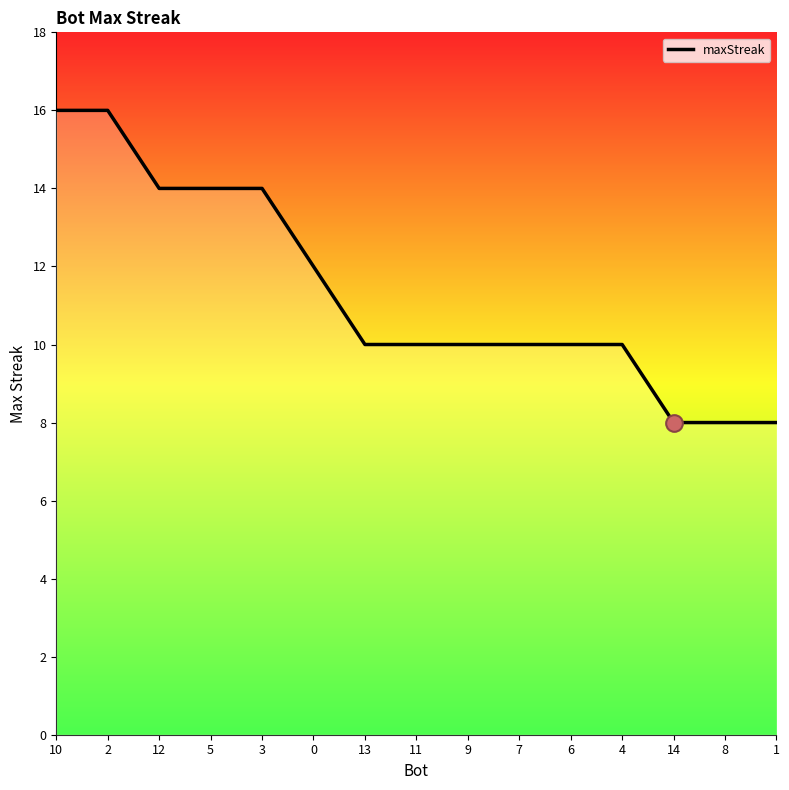

Reading left to right, what are all the values shown in this chart?

10=16	2=16	12=14	5=14	3=14	0=12	13=10	11=10	9=10	7=10	6=10	4=10	14=8	8=8	1=8